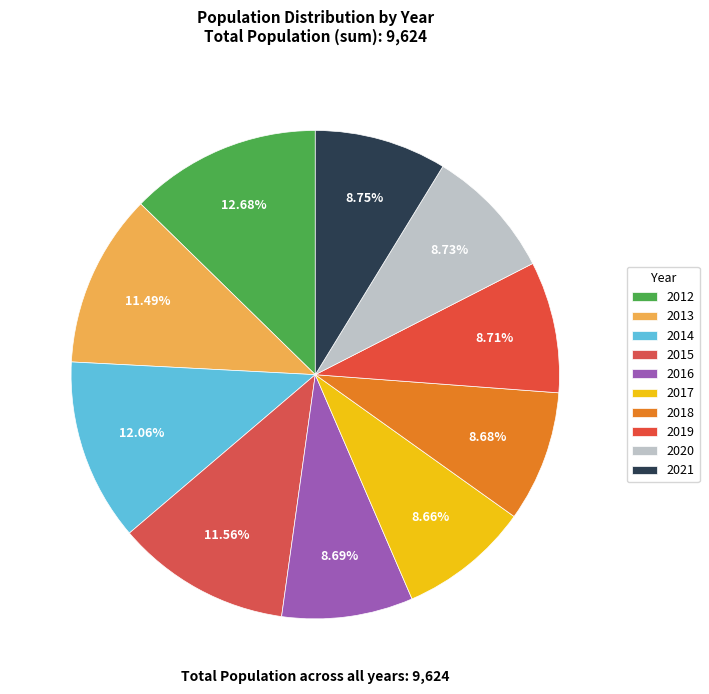

The 2017 slice represents 16% of the pie. True or false?

False